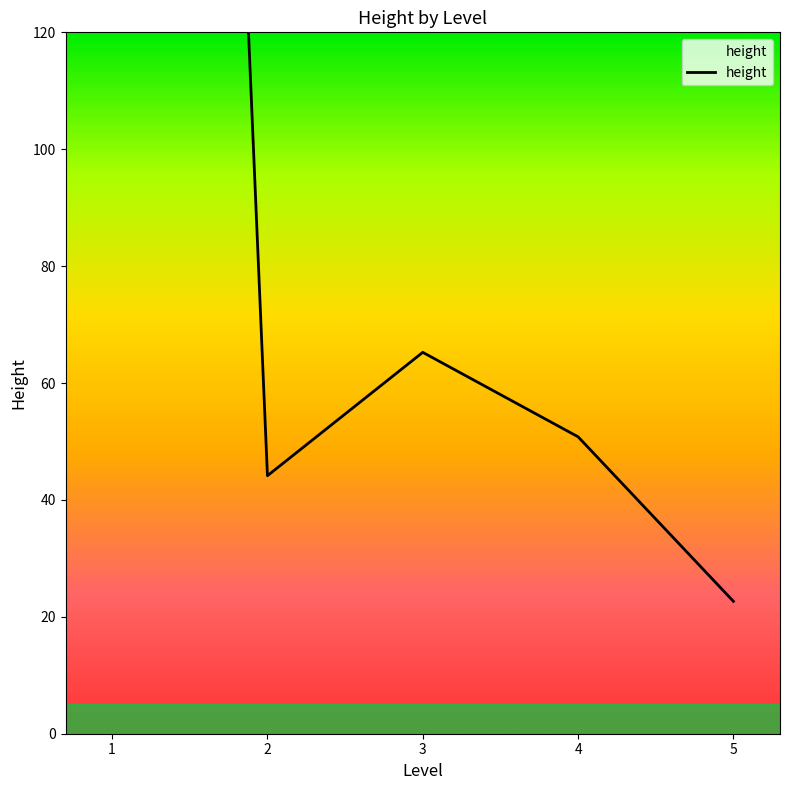

The value at 4 is 28.4. True or false?

False